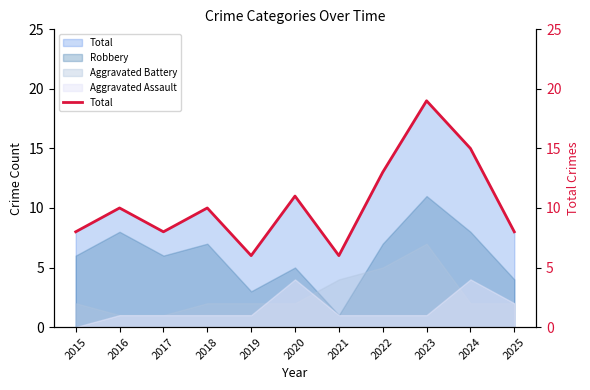

How many lines are shown in the chart?

1